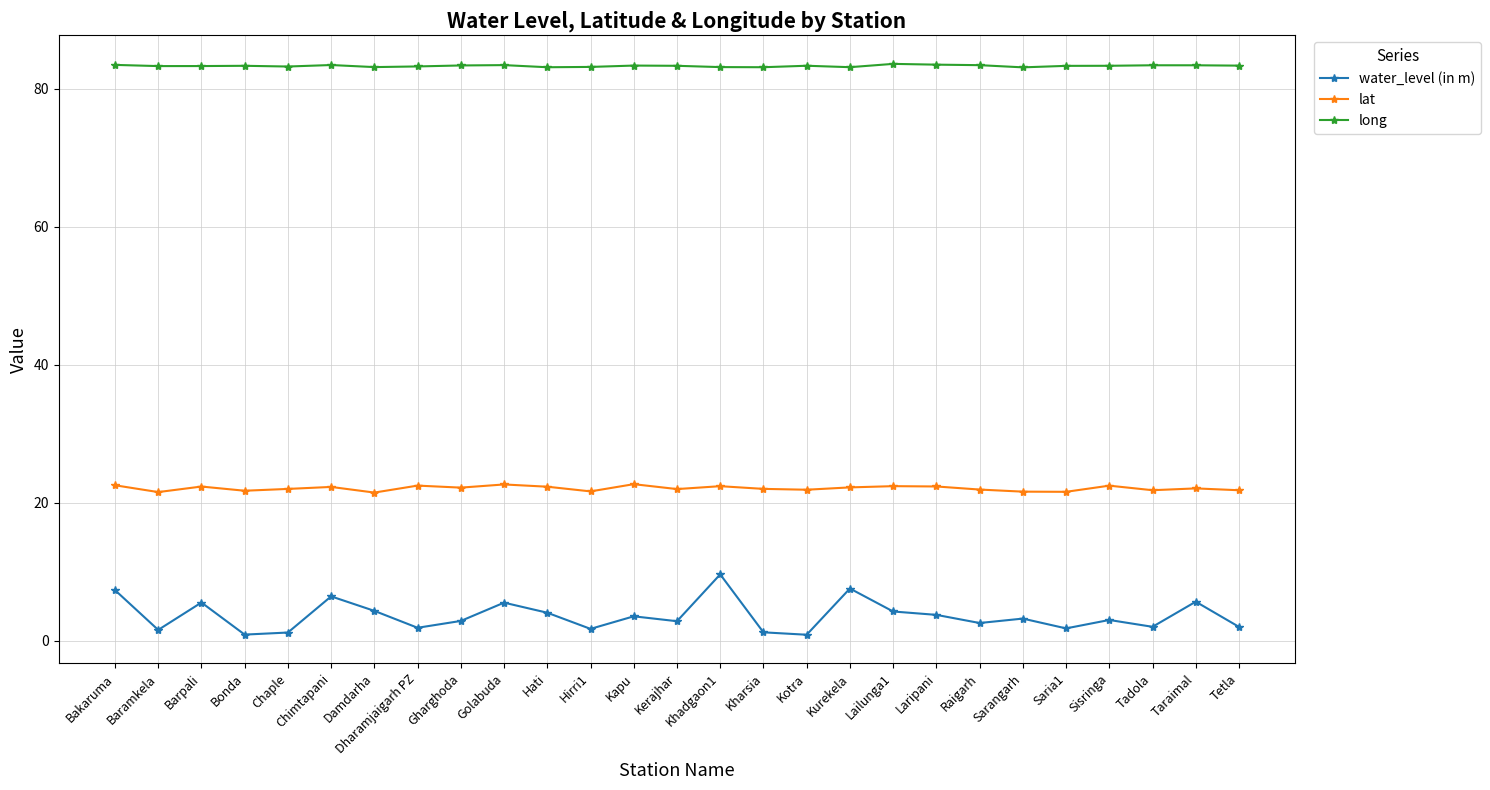

What is the maximum value for water_level (in m)?

9.6